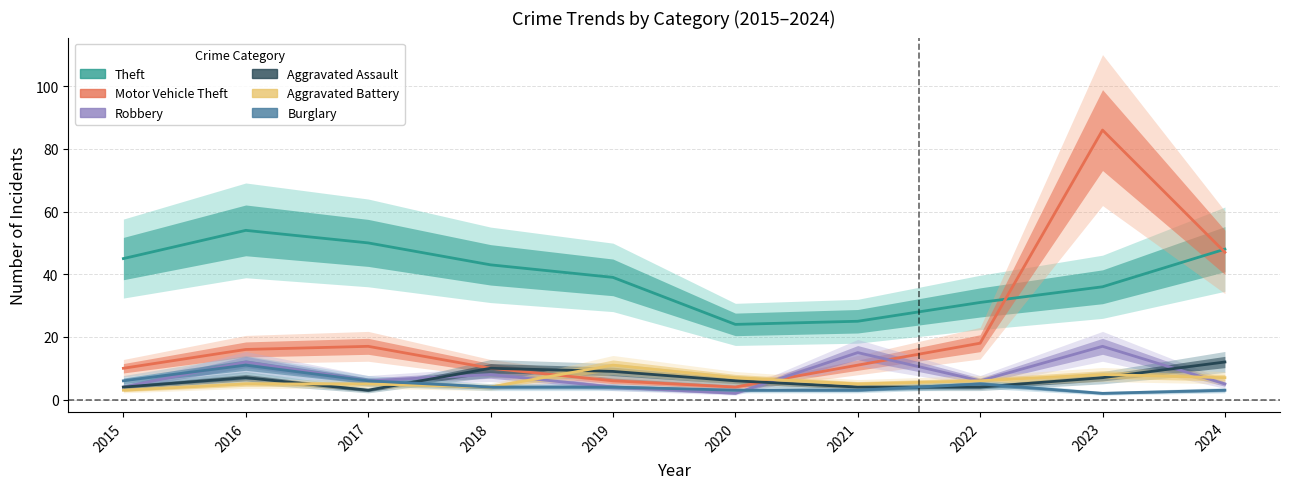

At which category does Robbery reach its first local peak?

2016